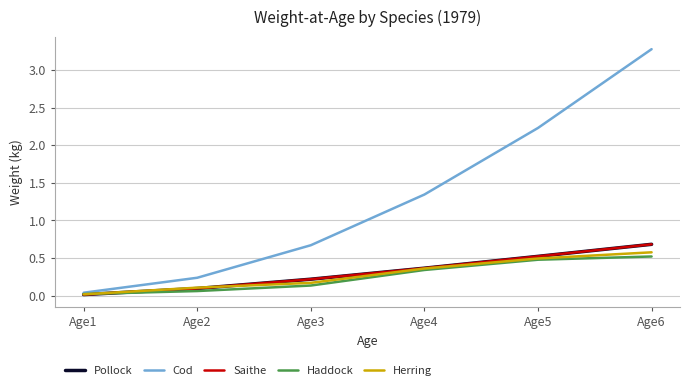

Which series has the largest total across all categories?

Cod